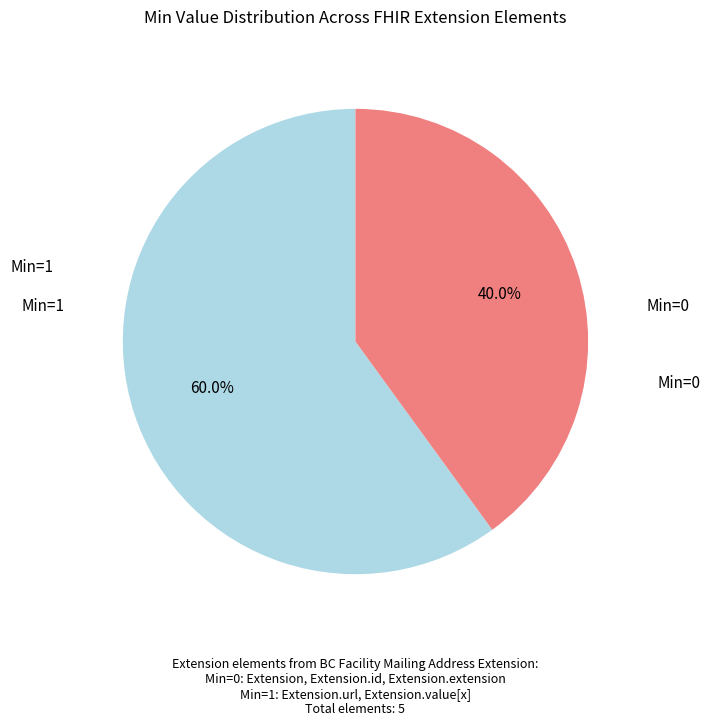

Is there any slice that represents more than half of the pie?

Yes